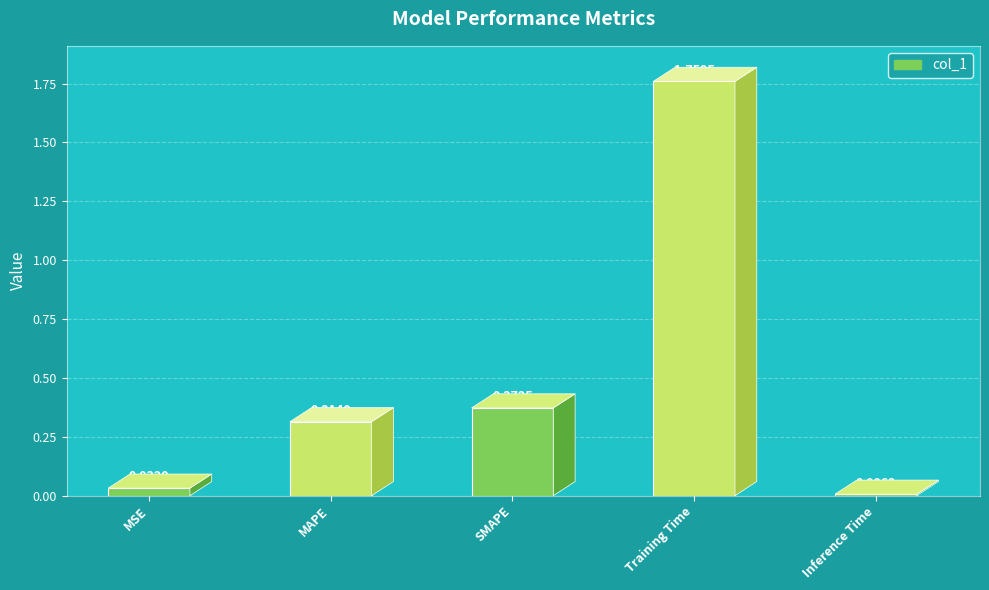

At which label is the value closest to 0?

Inference Time